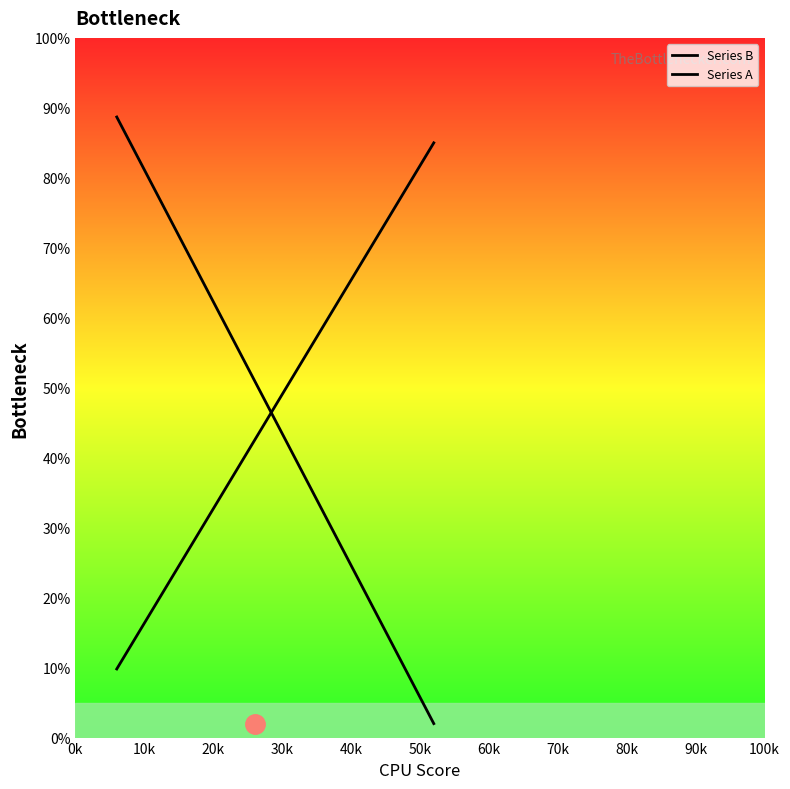

Does the chart display data point markers on the line(s)?

No